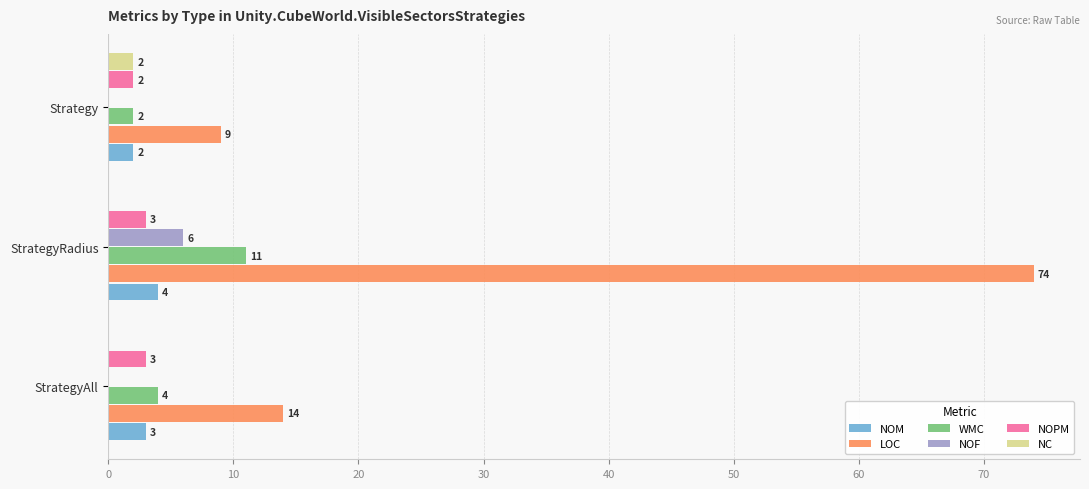

Between StrategyAll and Strategy, which series saw the biggest shift?

LOC